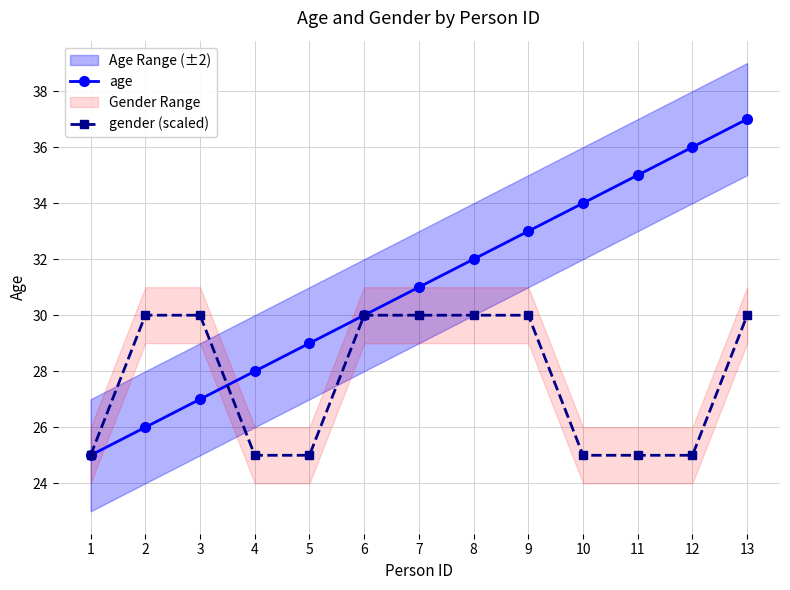

Is it true that age equals 29 at 5?

True